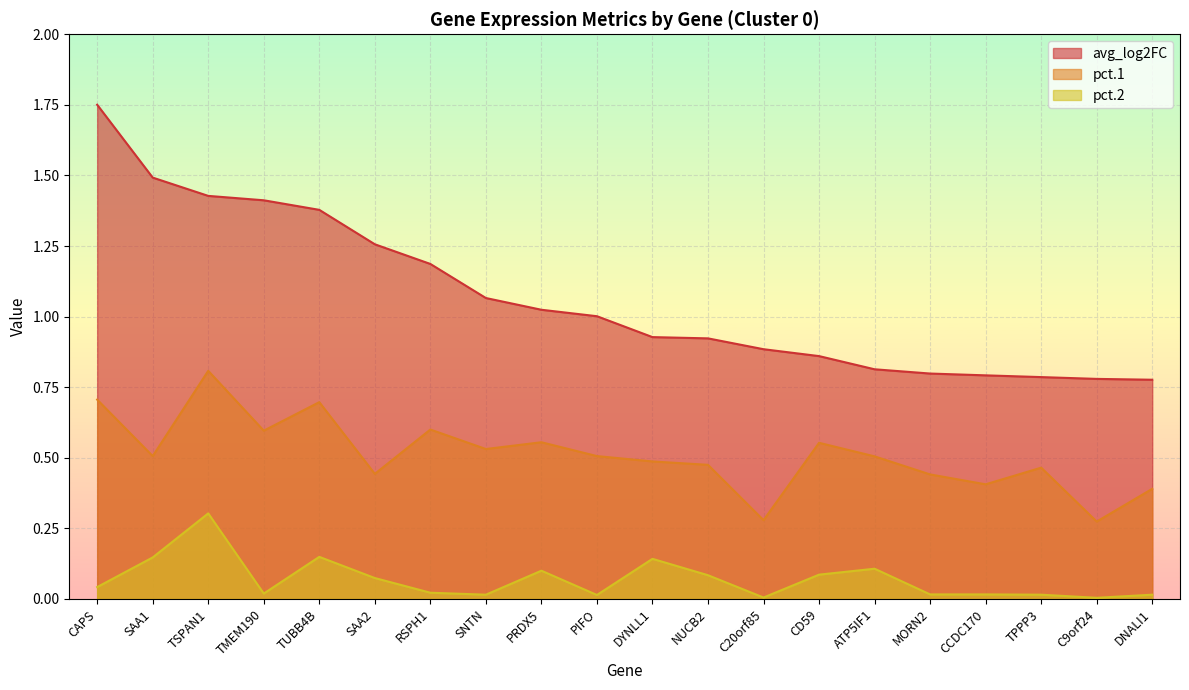

At PRDX5, list the series in order from smallest to largest.

pct.2, pct.1, avg_log2FC